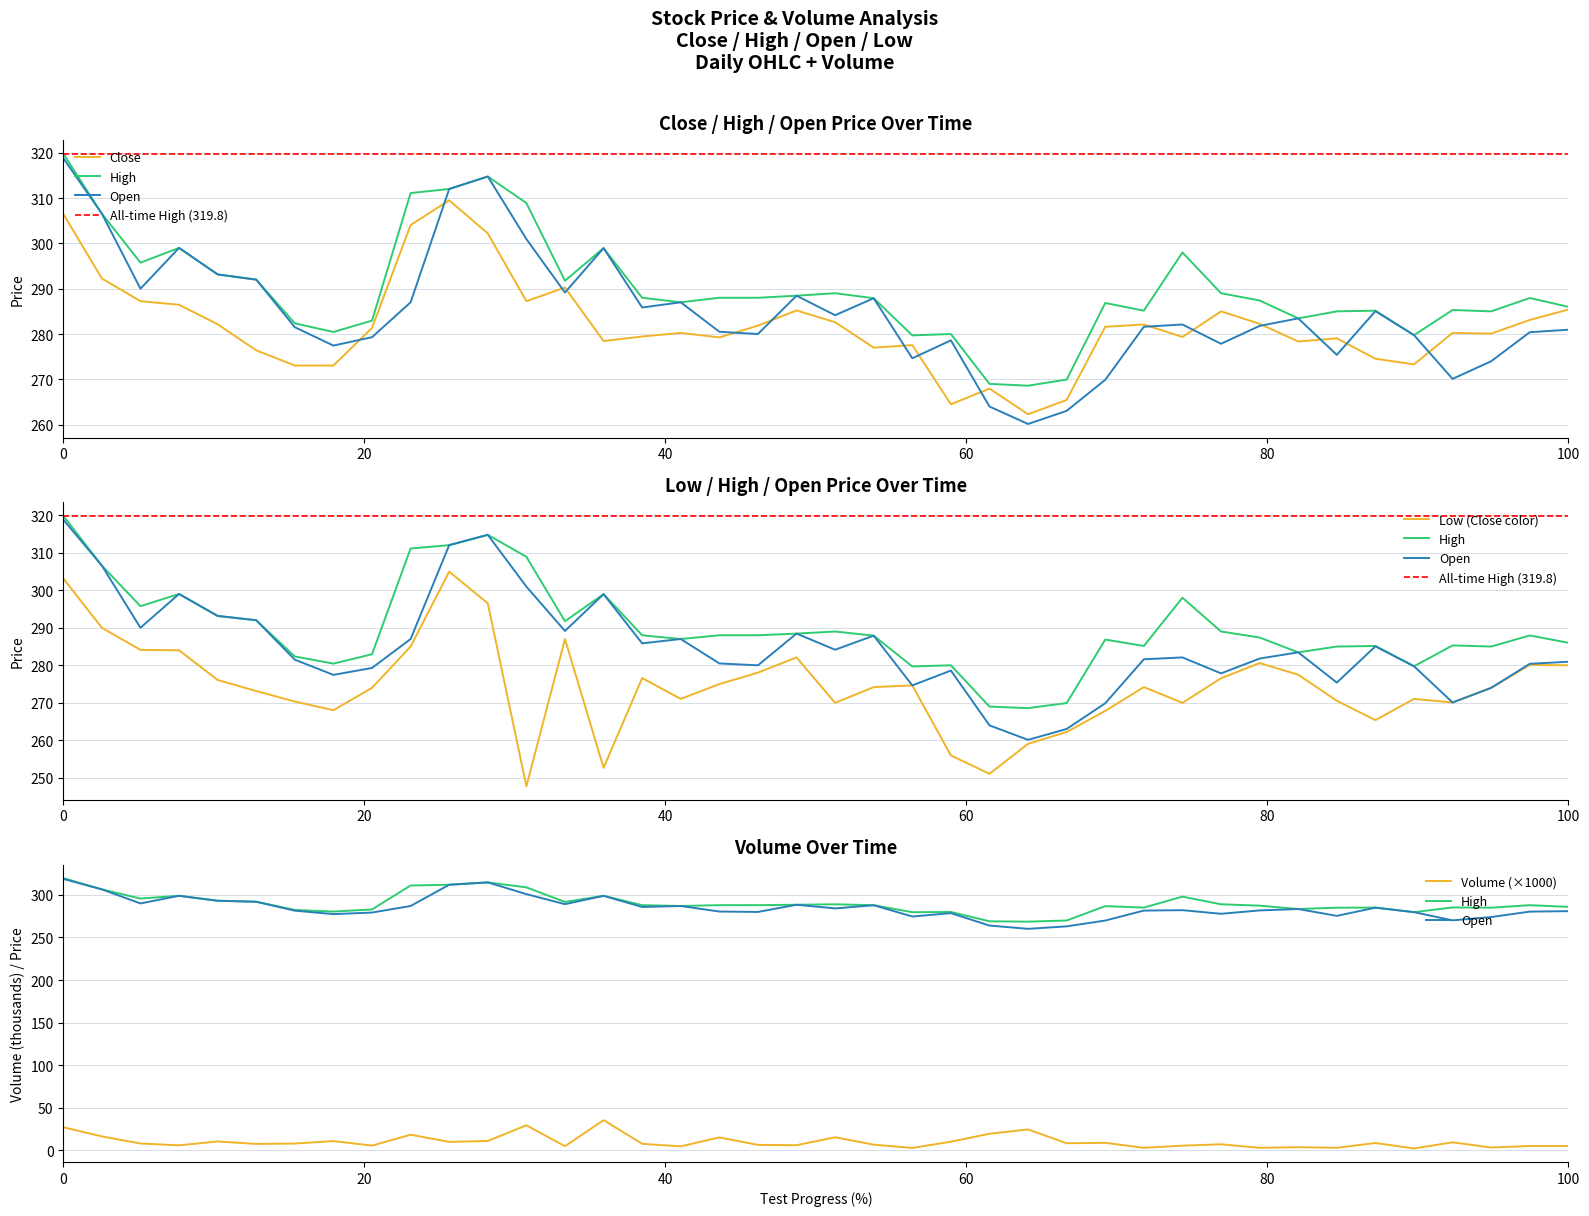

Does the chart have visible grid lines?

Yes